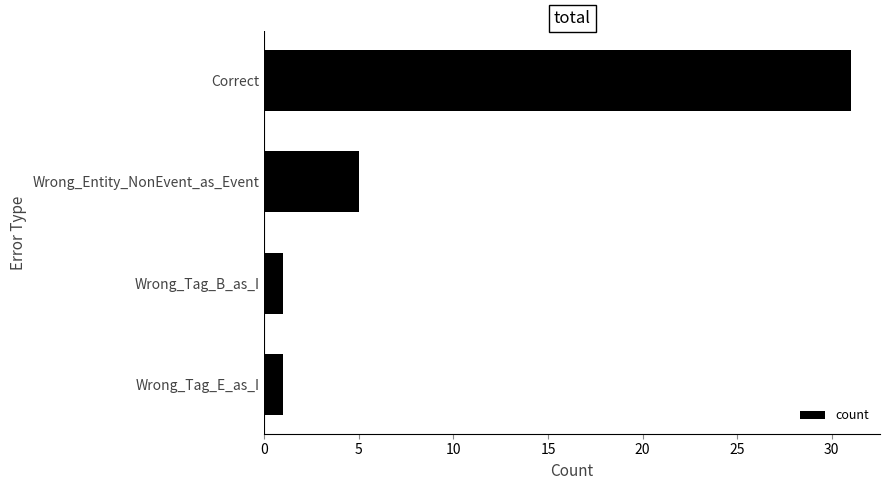

Count the number of categories in the chart.

4